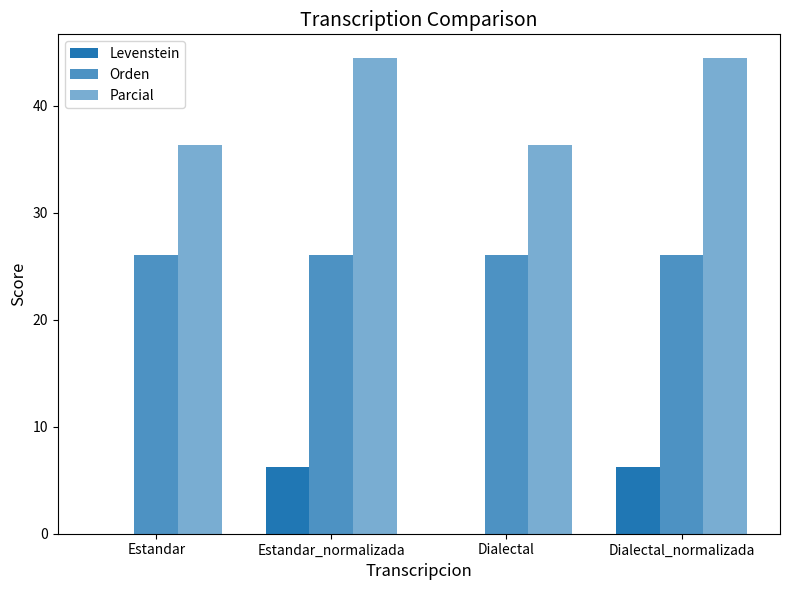

At how many categories does at least one series exceed 34?

4